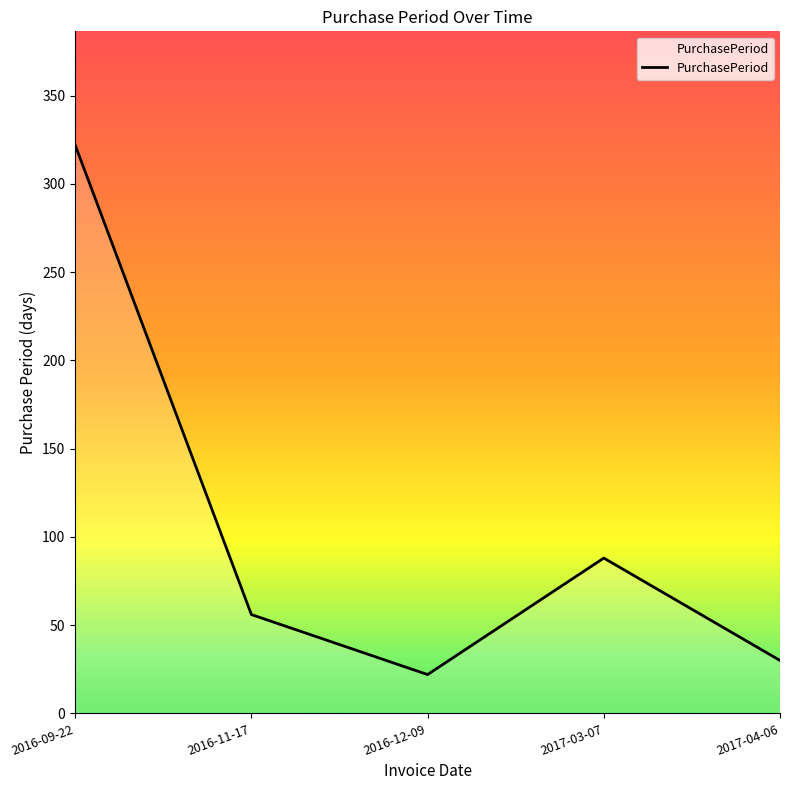

Is it true that the value at 2017-04-06 is 30?

True